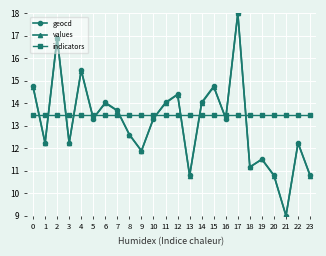

What is the maximum value shown in the chart?

18.0